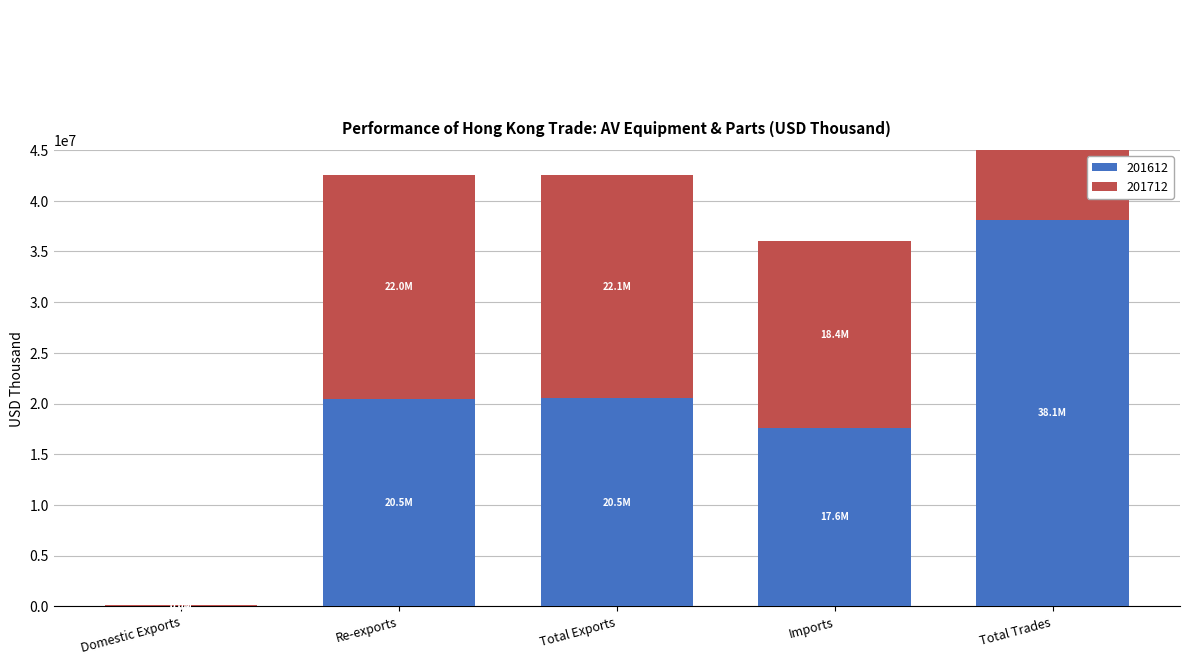

Reading left to right, what are all the values shown in this chart?

201612: 36111.7	20480142.5	20516254.2	17612385.0	38128639.2
201712: 48731.2	22023951.8	22072683.0	18405458.2	40478141.2